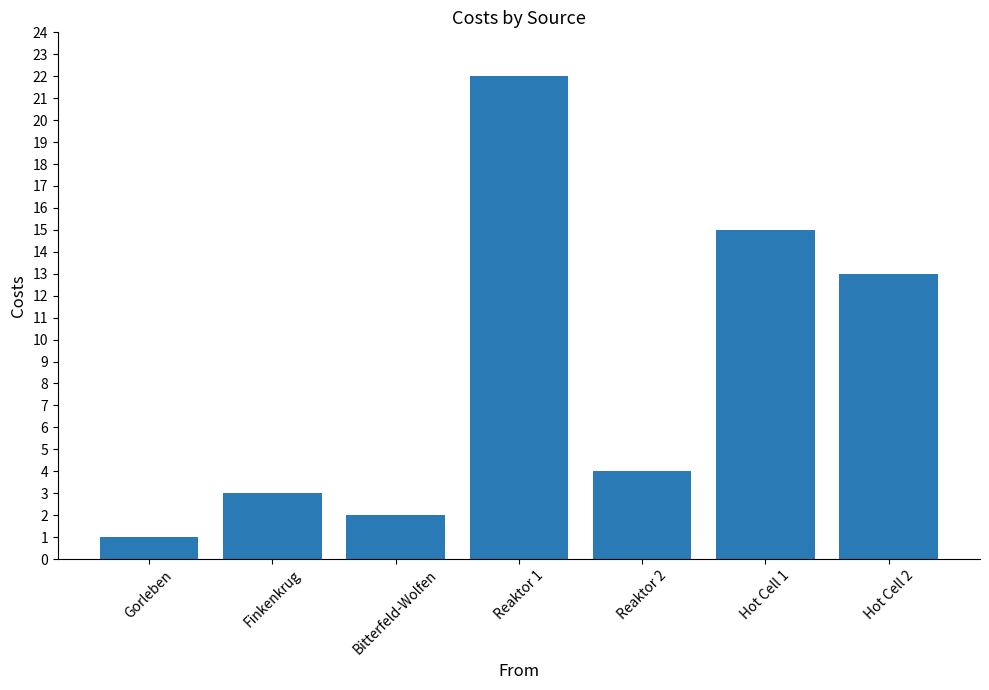

What value does the data have at Hot Cell 2?

13